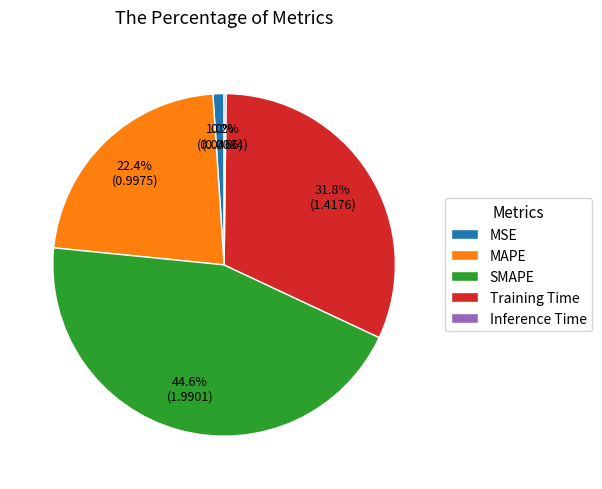

Which has a higher value, MSE or Training Time?

Training Time